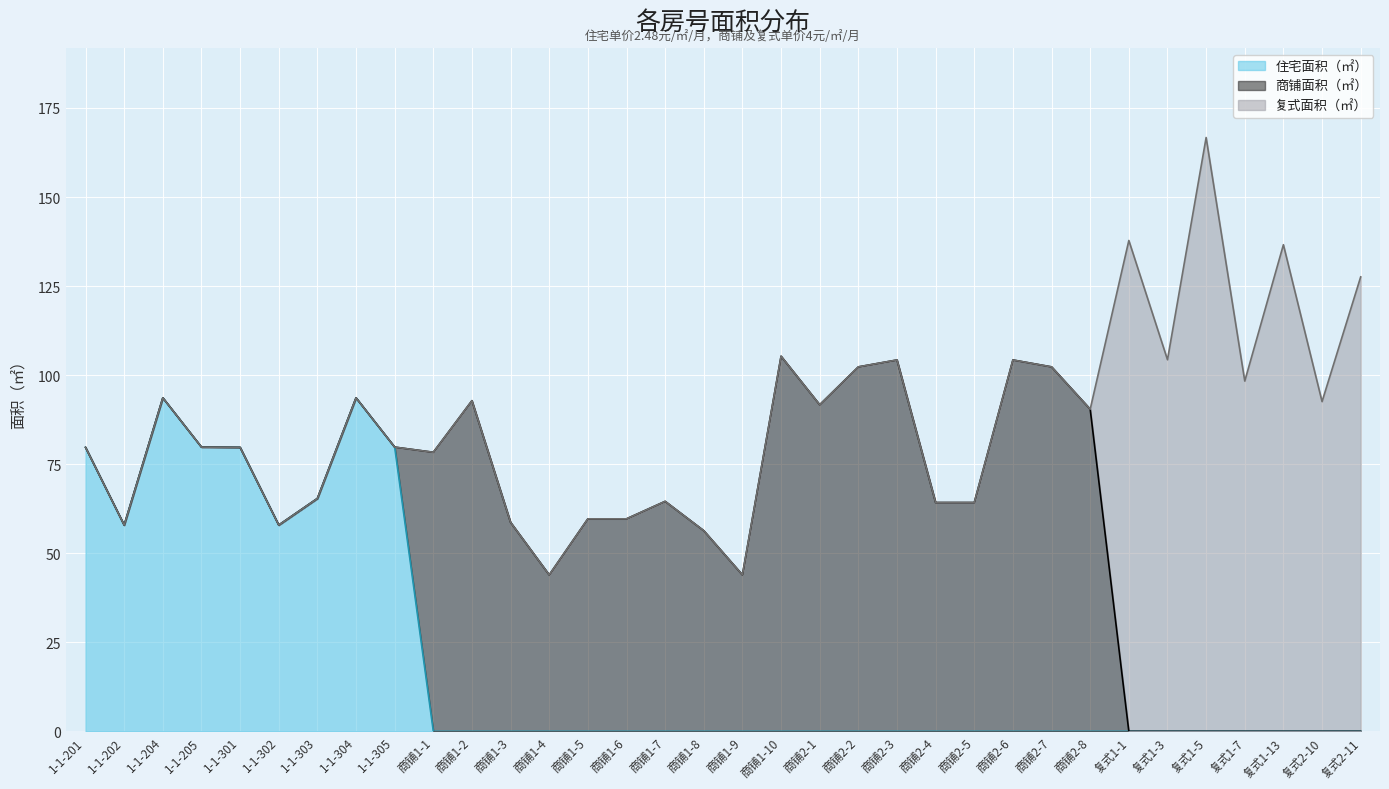

At which category is the sum across all series the highest?

复式1-5